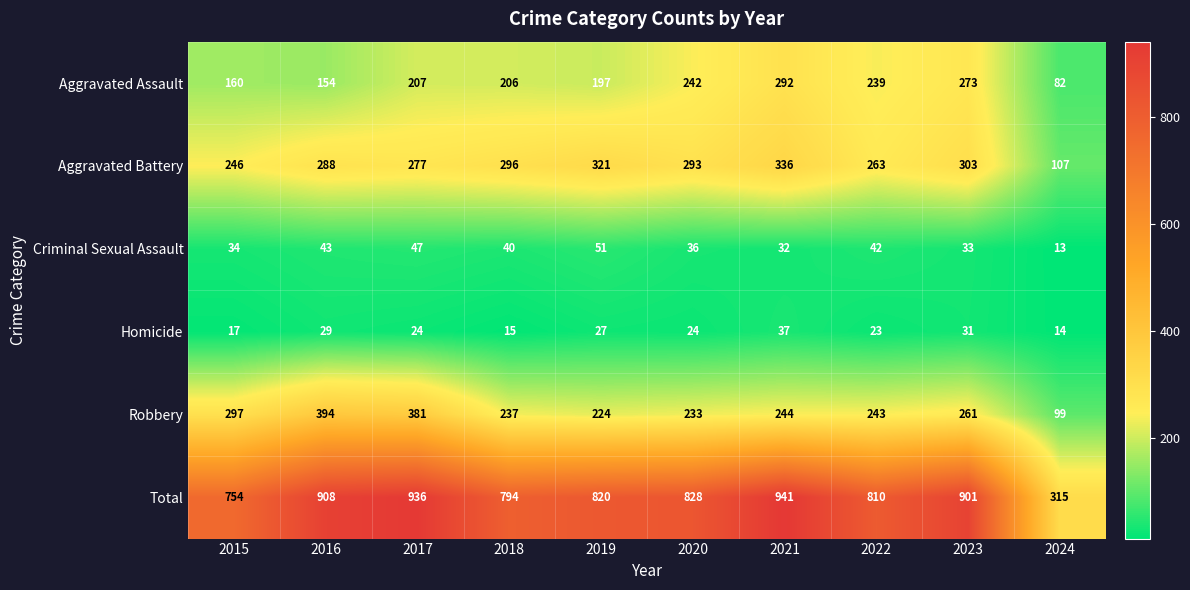

What is the total value across all series at 2017?

1872